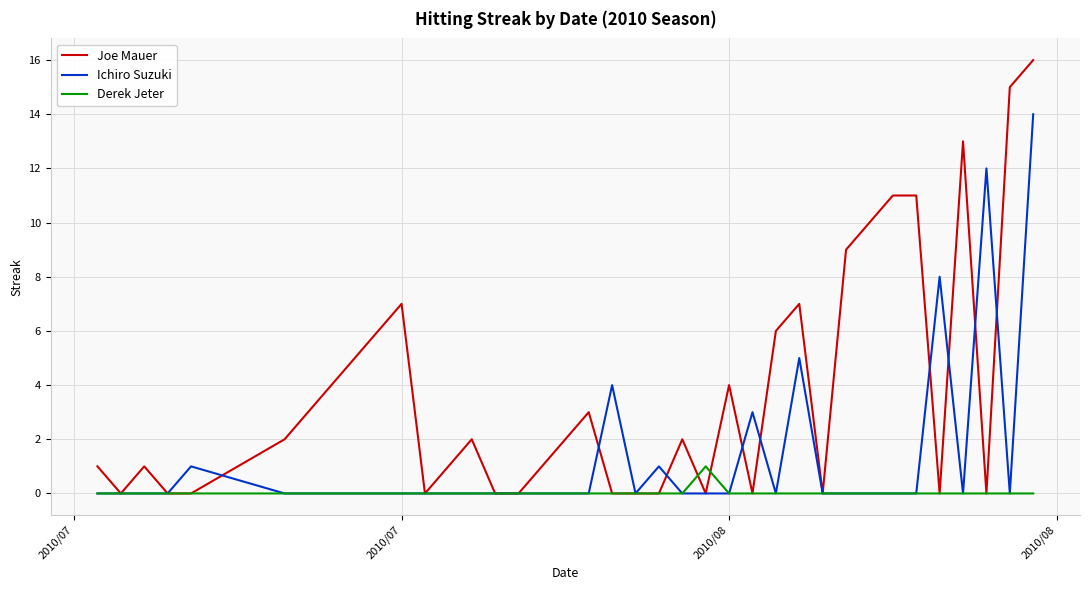

Does the chart have visible grid lines?

Yes